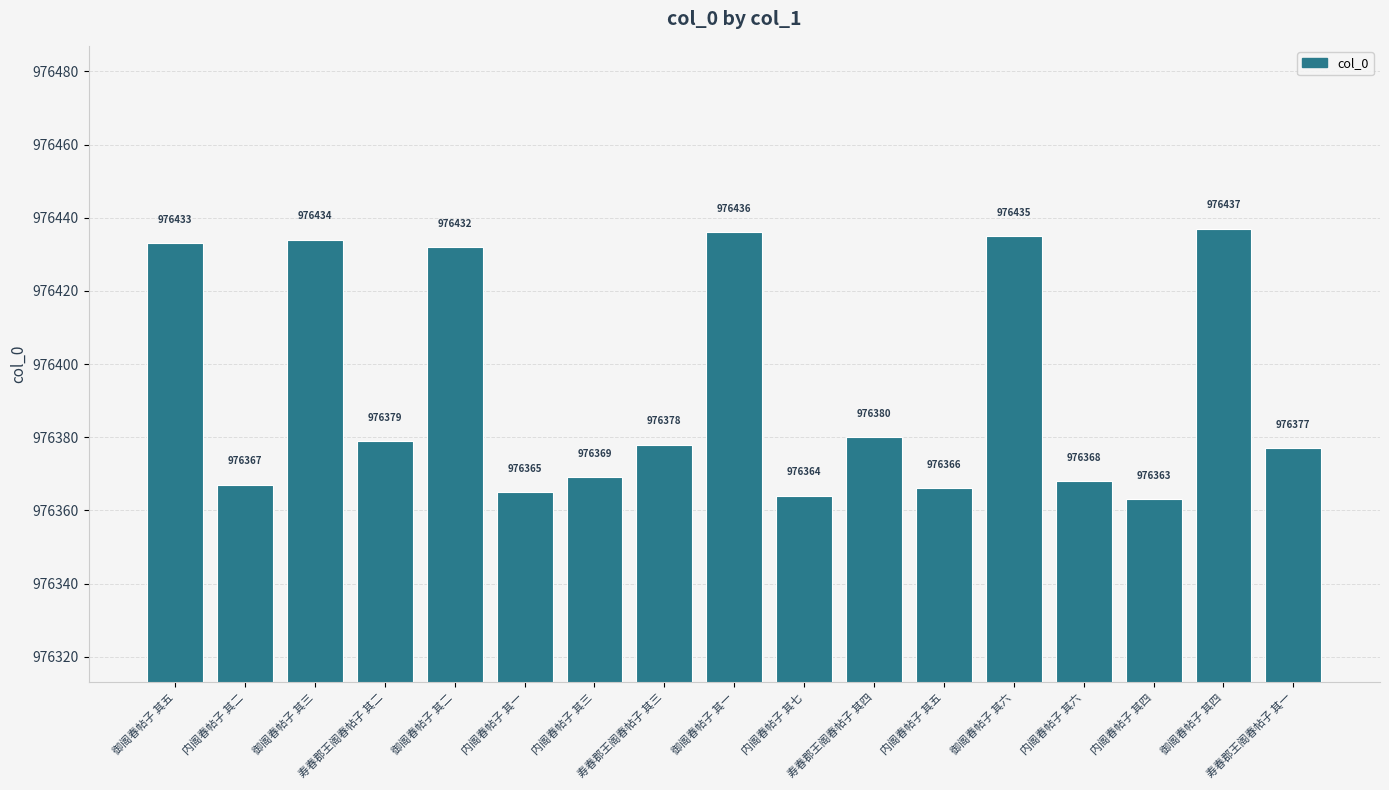

What is the average value?

976393